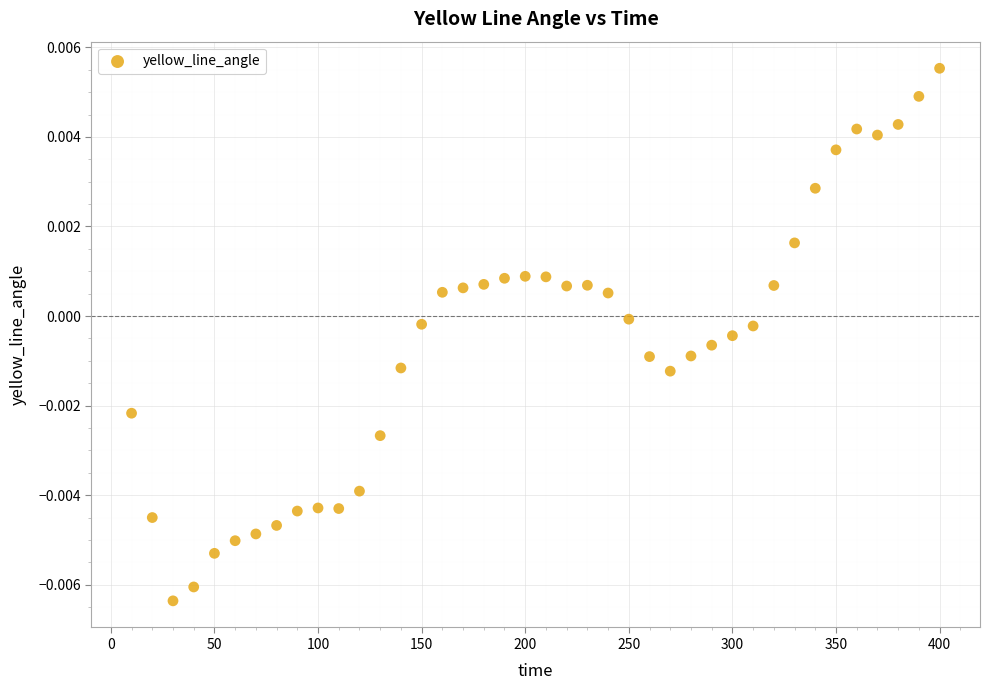

What is the range of X values (max minus min)?

390.0